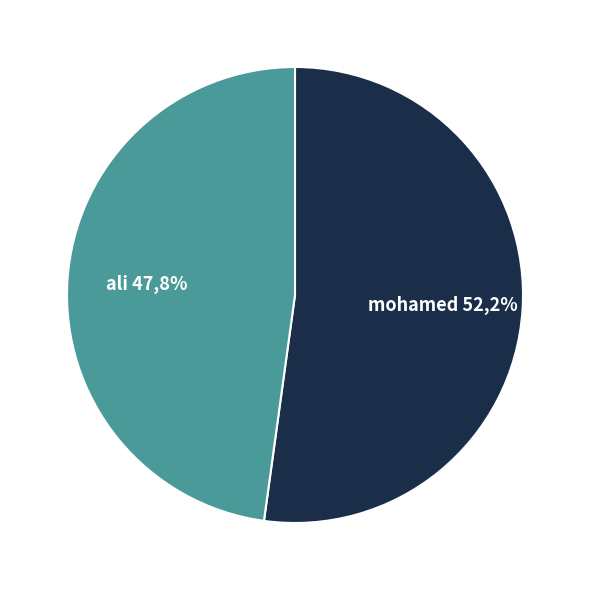

Combined, what portion of the pie is ali and mohamed?

100.0%